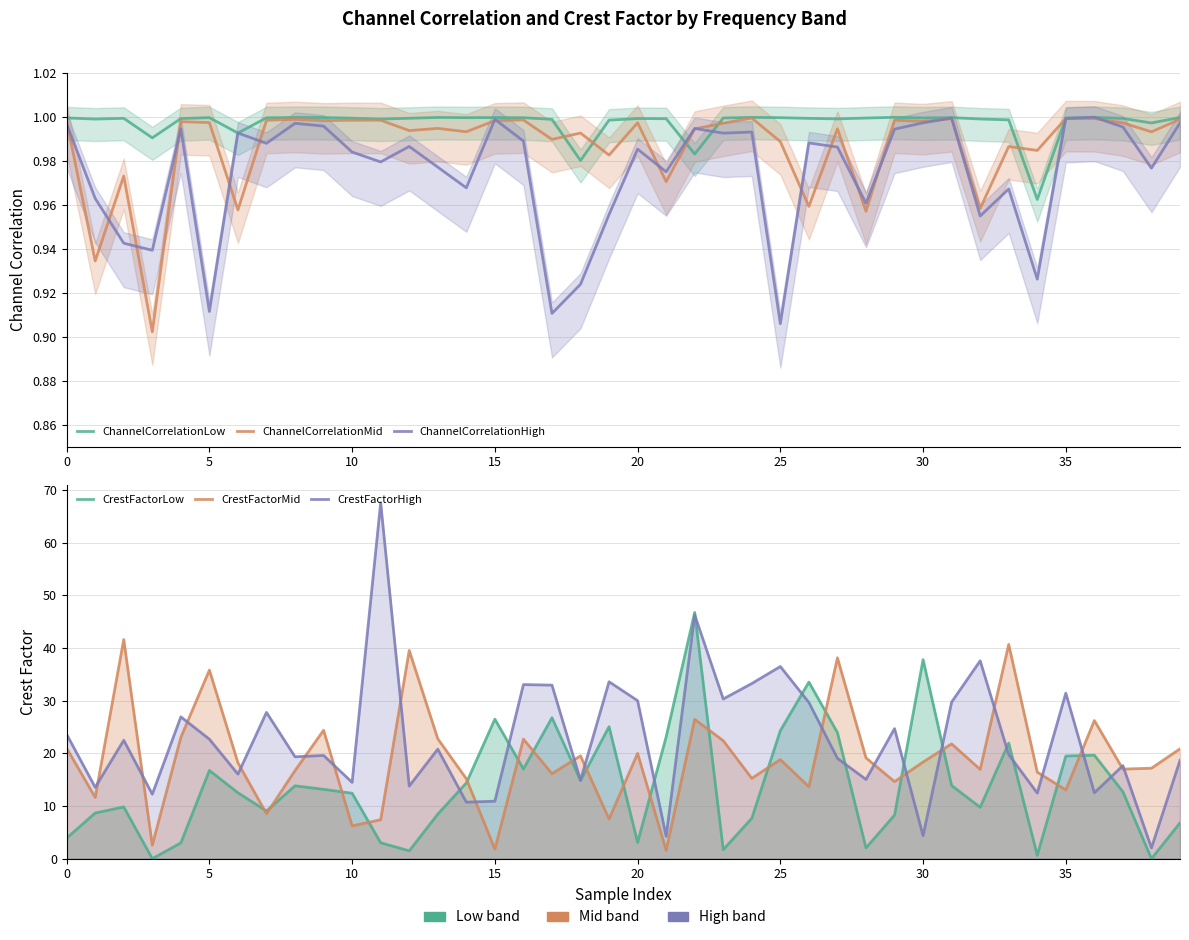

What is the value of the ChannelCorrelationMid point at the 19th from the left?

1.0